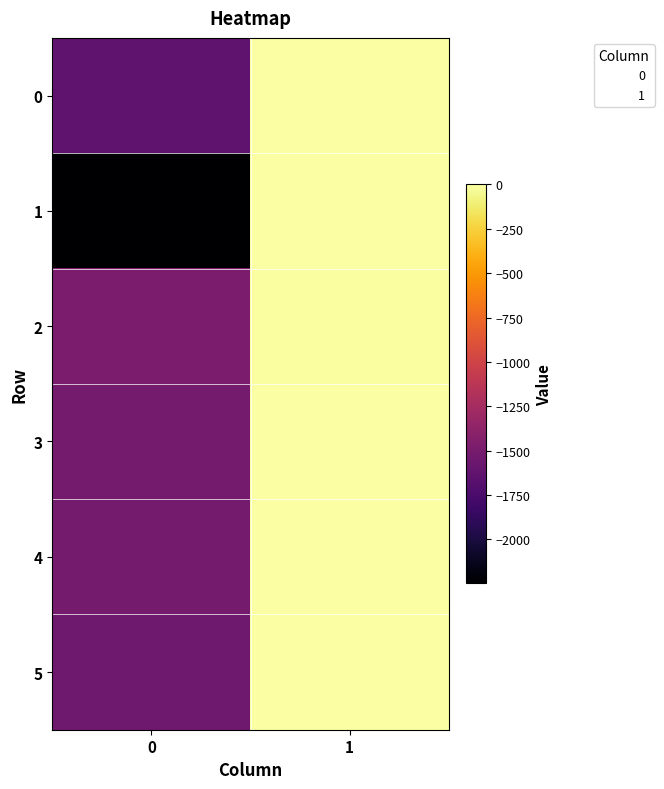

Reading left to right, what are all the values shown in this chart?

0: 0=-1627	1=-1
1: 0=-2247	1=0
2: 0=-1478	1=-9
3: 0=-1518	1=-4
4: 0=-1514	1=-5
5: 0=-1548	1=-3